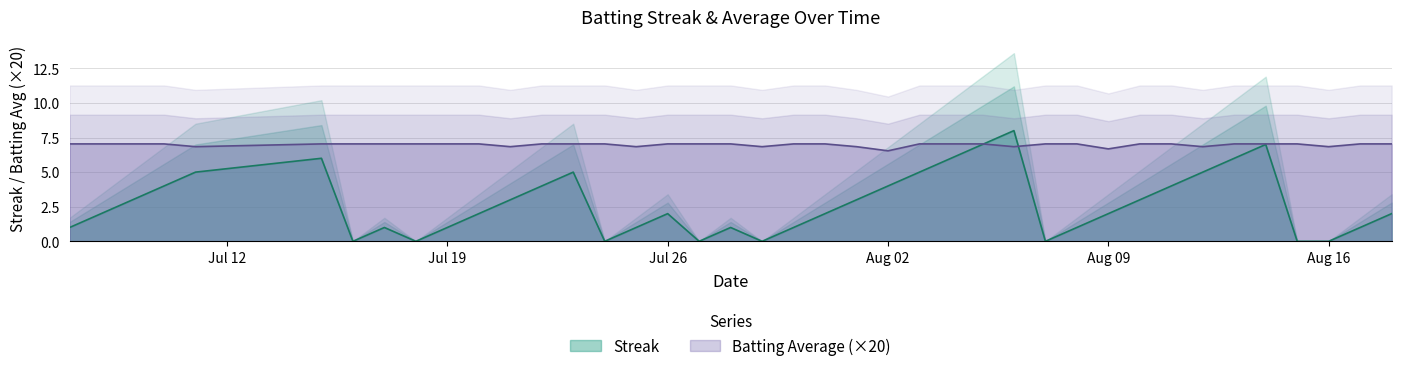

What is the sum of all Streak values?

108.0